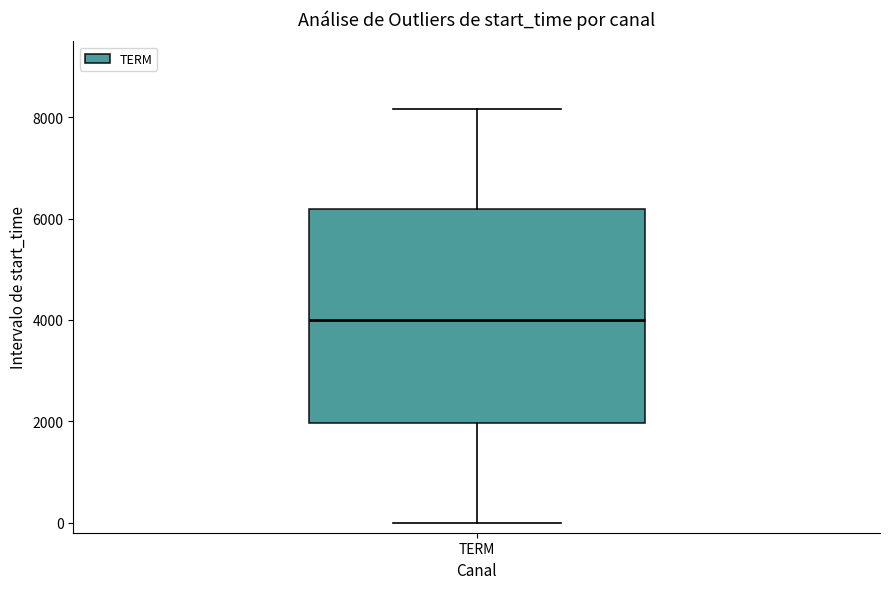

Where does the median line of the box for TERM sit on the y-axis? The values are not printed on the chart, so give them approximately, as read against the axis.

4000